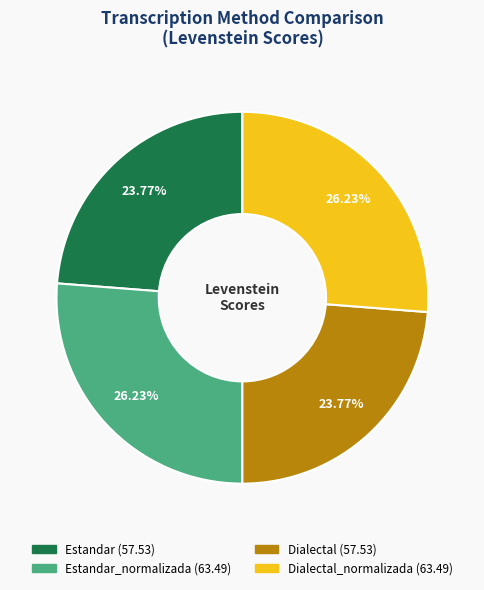

Is there any slice that represents more than half of the pie?

No